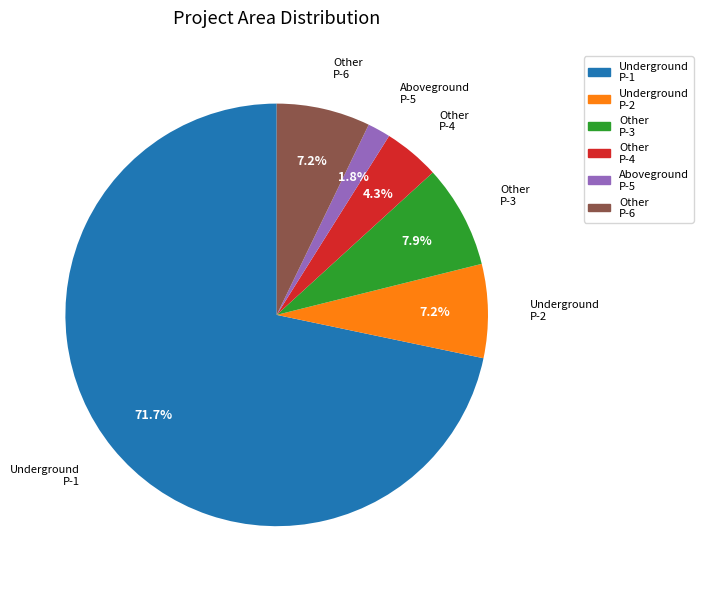

Is there any slice that represents more than half of the pie?

Yes